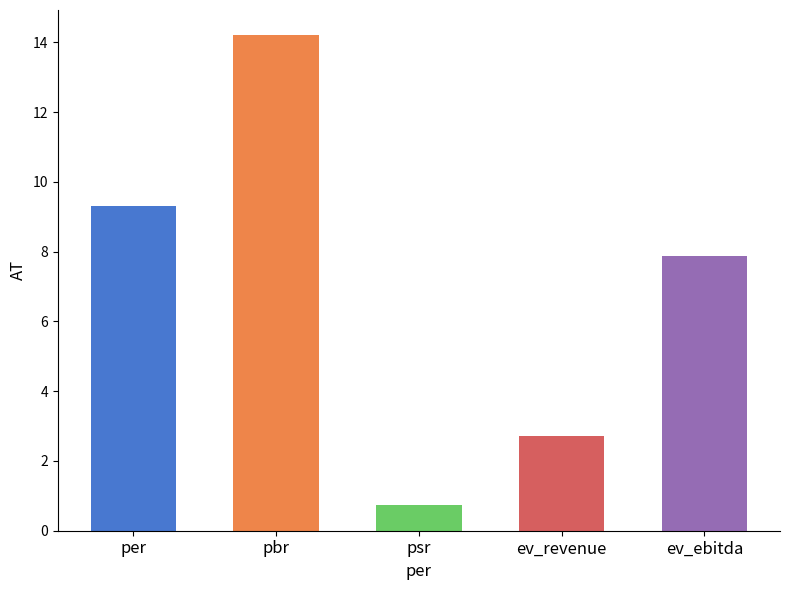

How many data points are less than 7?

2